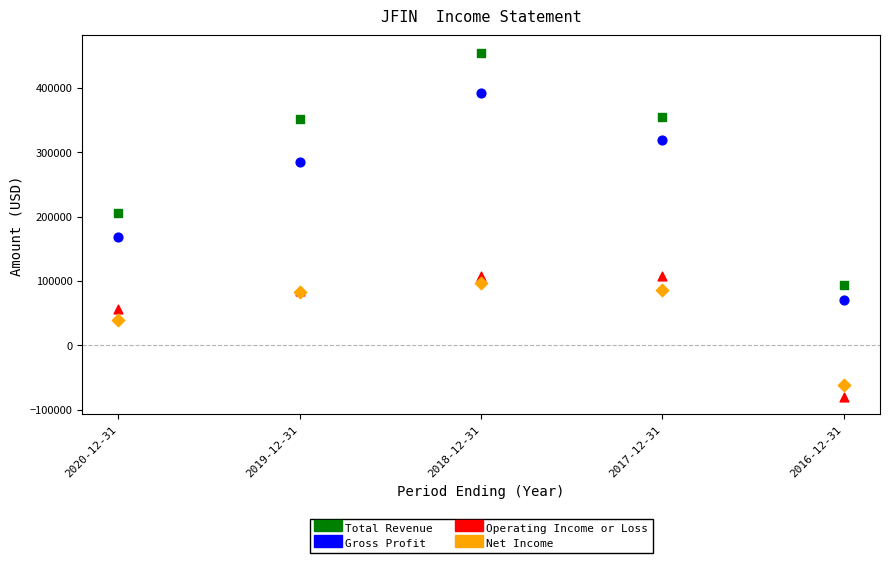

In the Total Revenue series, what Y value is closest to 274000?

205100